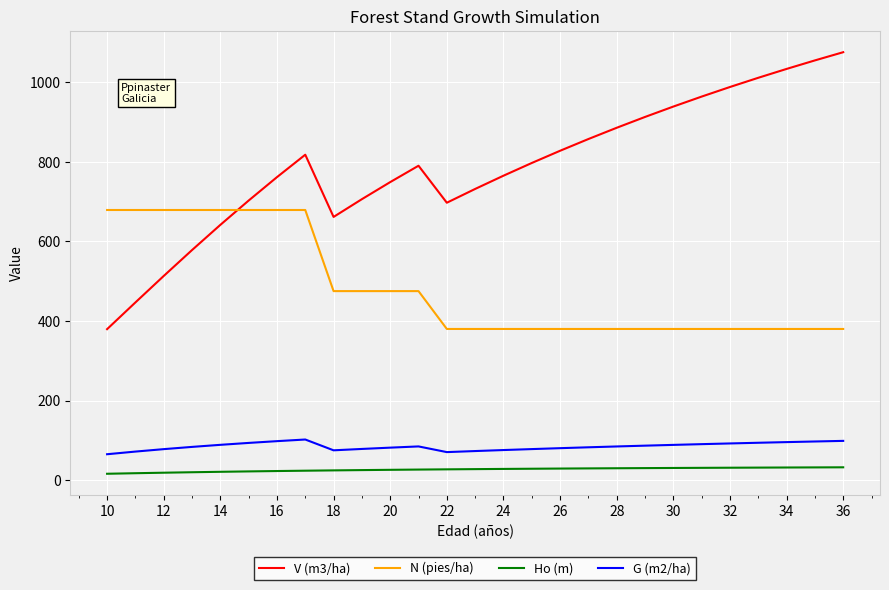

List the series in order of their peak value, highest first.

V (m3/ha), N (pies/ha), G (m2/ha), Ho (m)